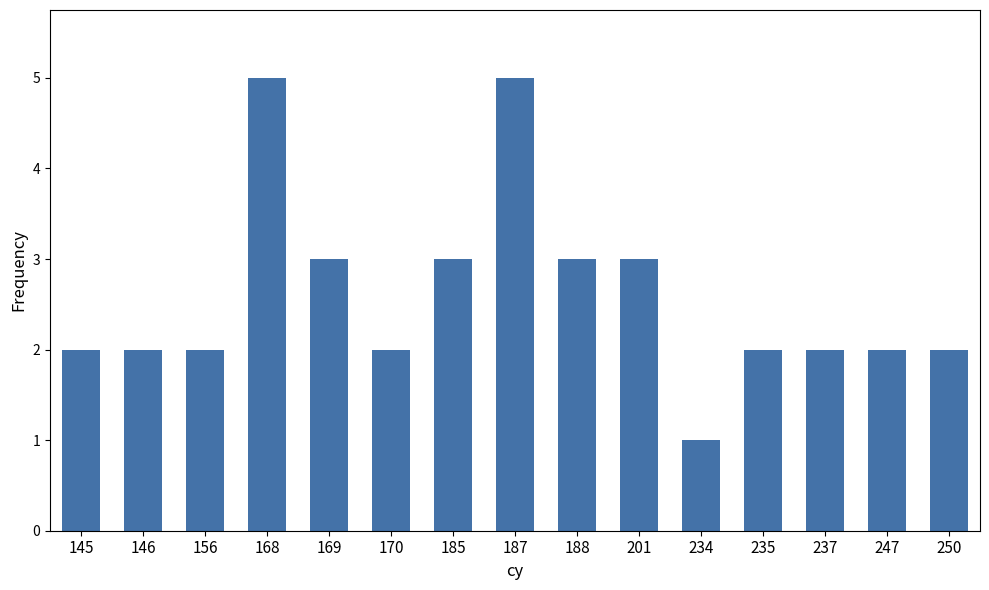

Count the values in the range 2 to 3.

12